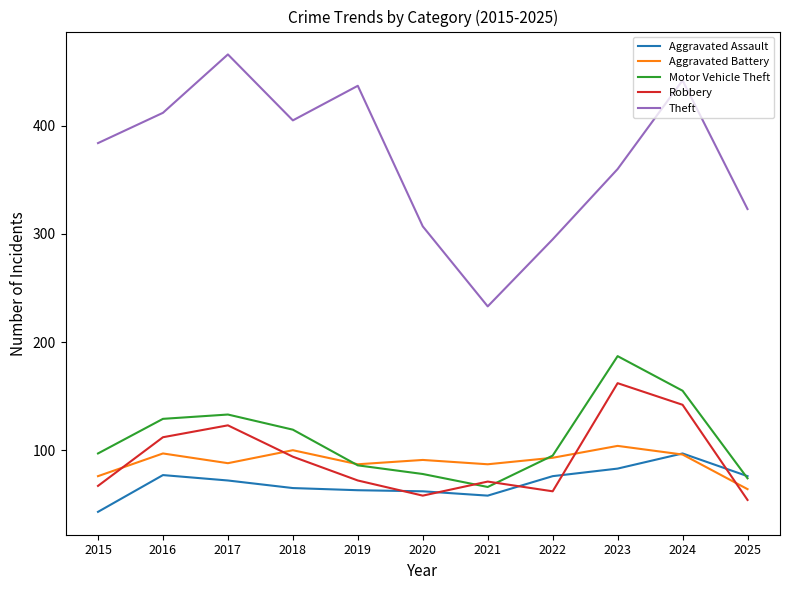

Is it true that Aggravated Battery equals 100 at 2018?

True